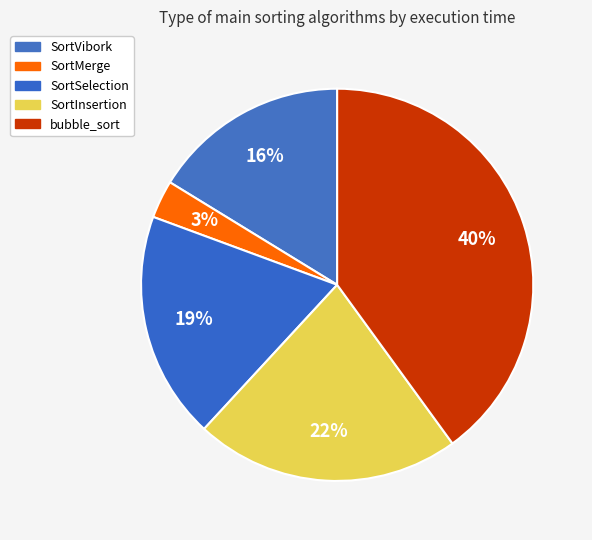

How many segments does this pie chart have?

5